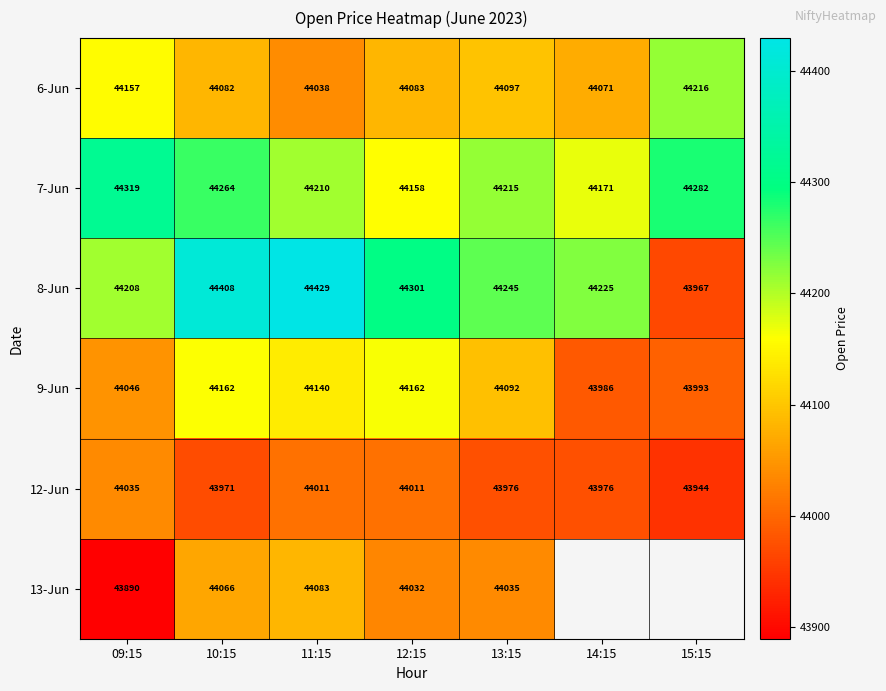

Is the value of 12-Jun at 10:15 greater than the value of 7-Jun at 11:15?

No